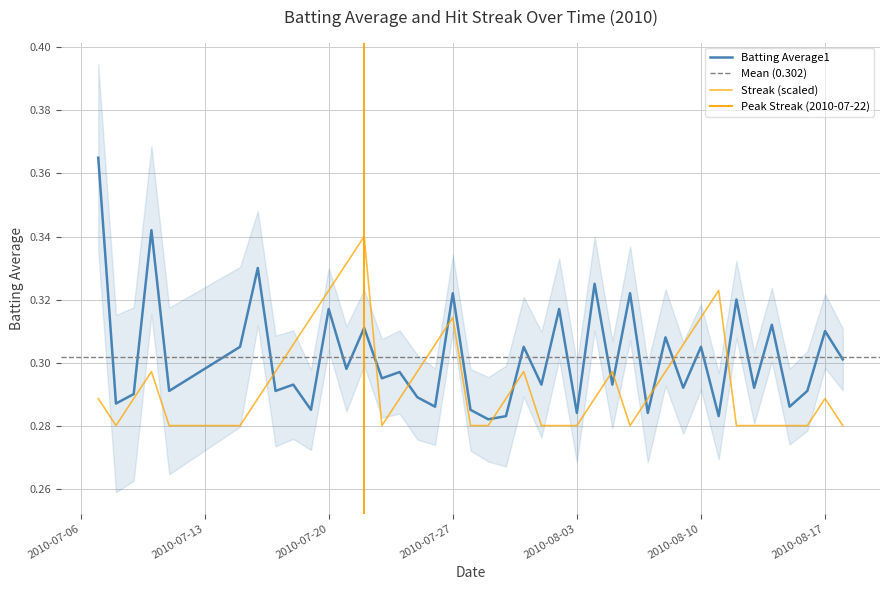

Which series has the largest total across all categories?

Batting Average1